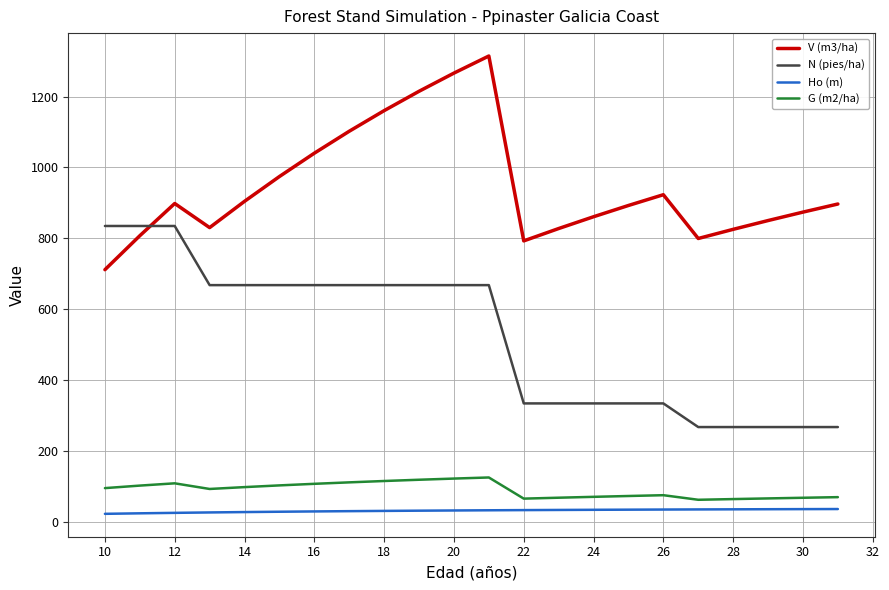

True or false: N (pies/ha) and Ho (m) intersect in this chart.

False